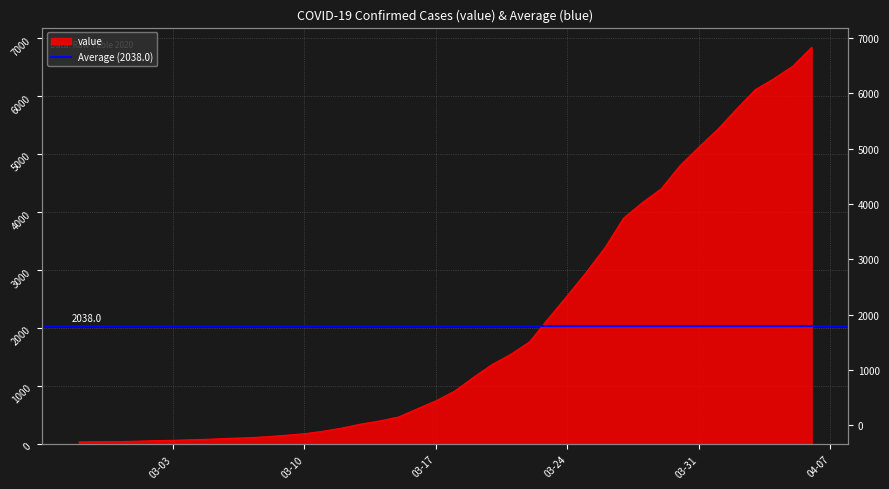

At which label is the value closest to 3442?

2020-03-26